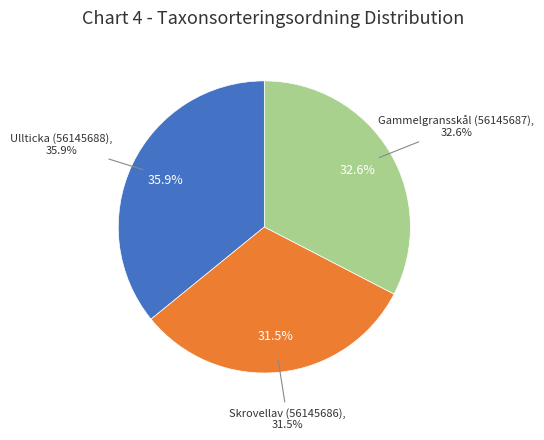

To the nearest percent, what is the difference between the Gammelgransskål (56145687) and Skrovellav (56145686) slice percentages?

1%